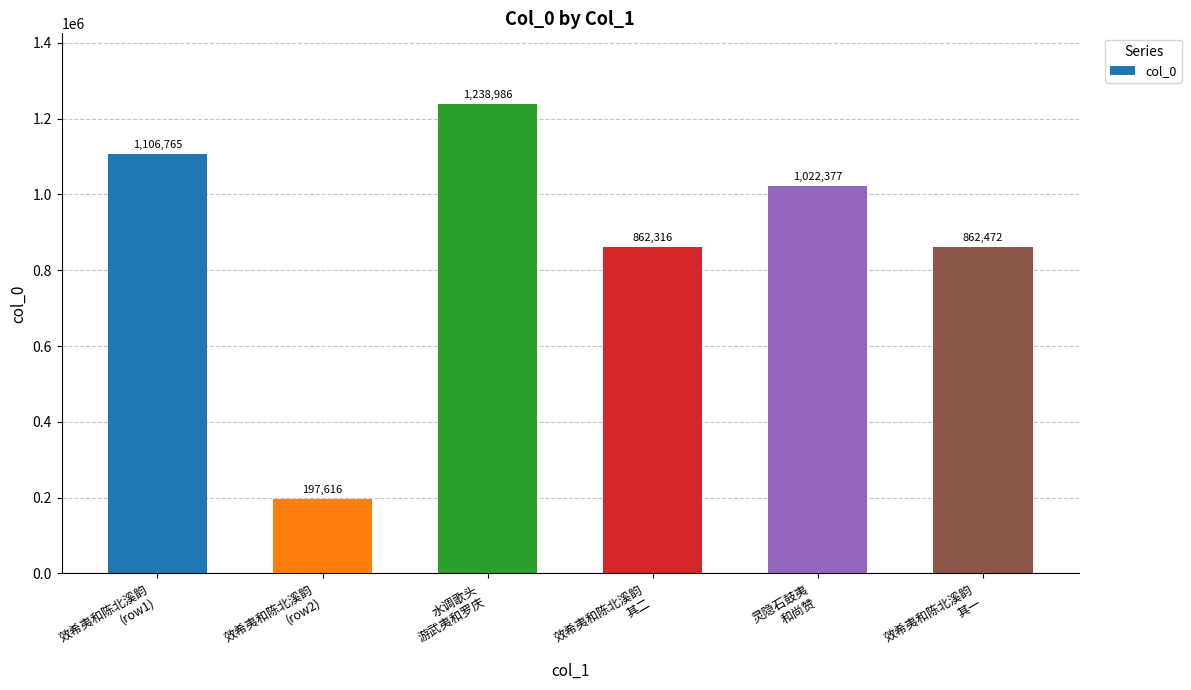

What position from the right is 效希夷和陈北溪韵
其一?

1